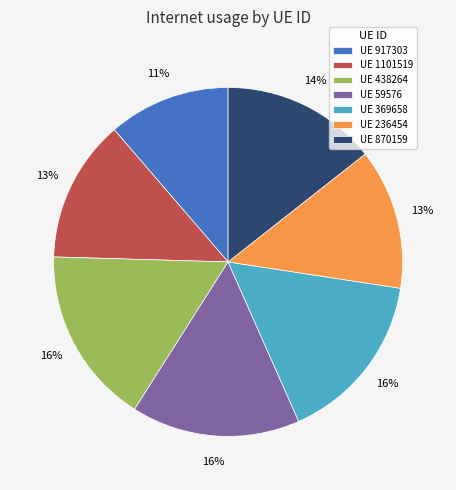

Does UE 870159 account for over 50% of the chart?

No